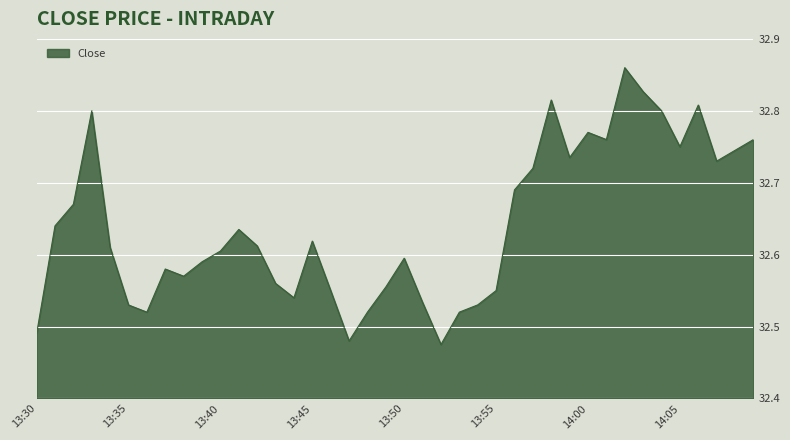

How many lines are shown in the chart?

1